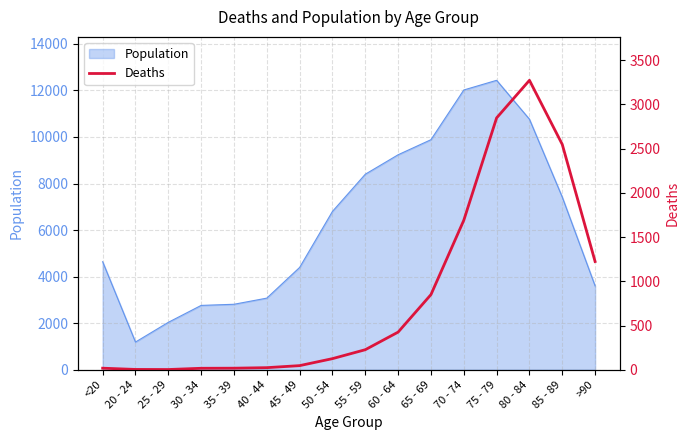

At which label does Population reach its minimum?

20 - 24